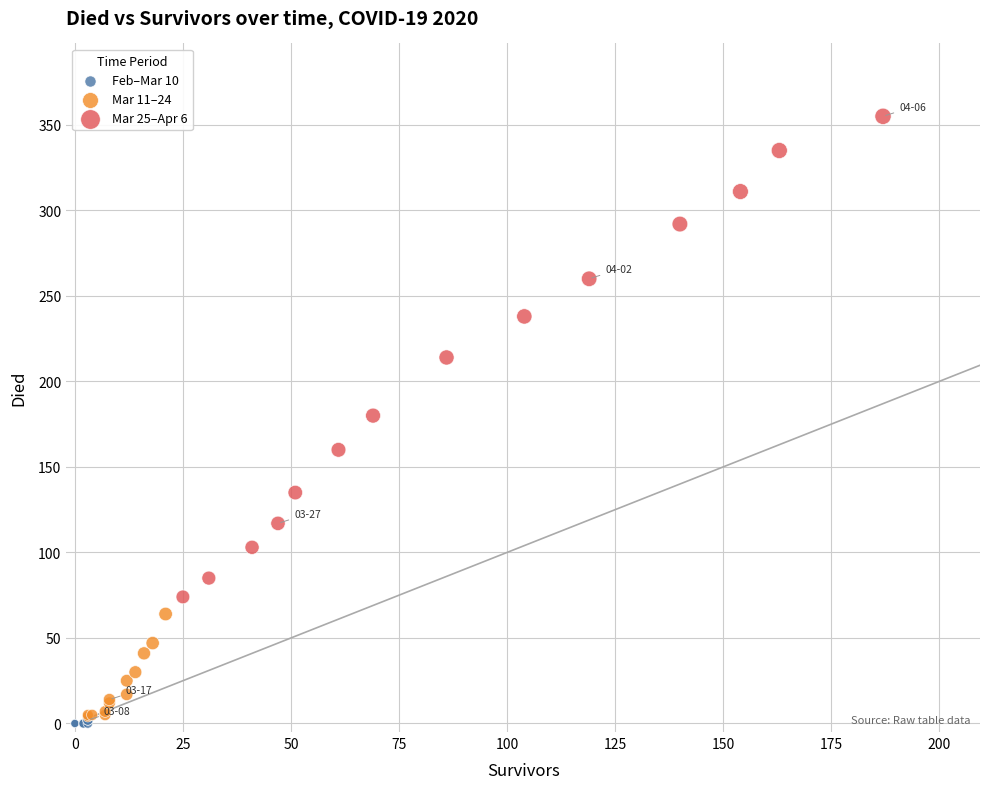

Which series has the widest spread of Y values?

Mar 25–Apr 6